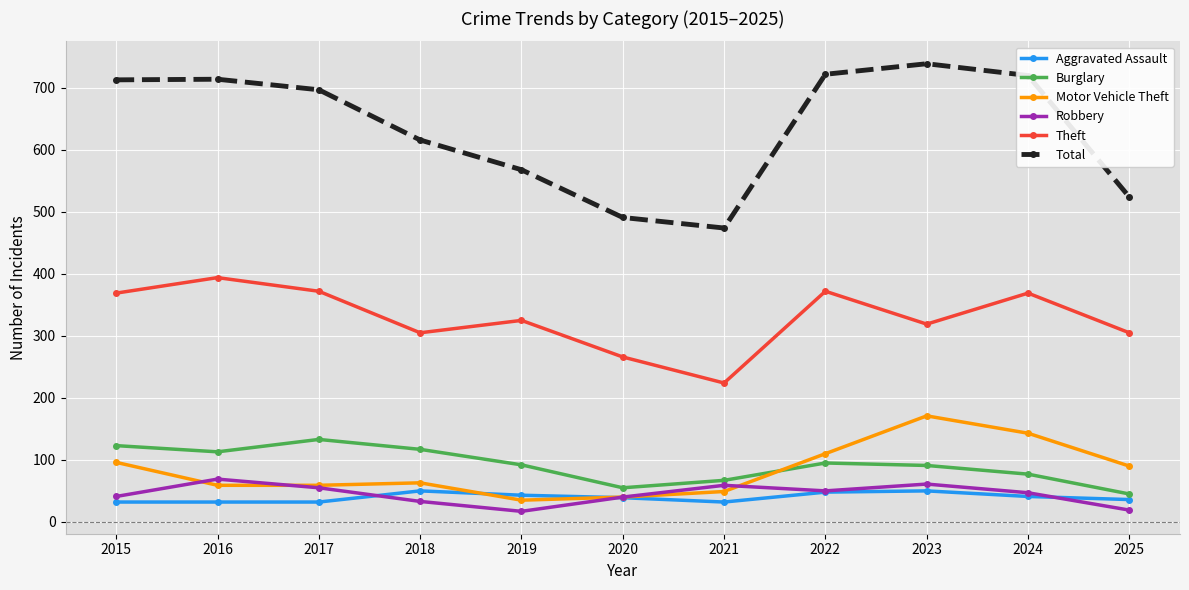

At which label does Total reach its peak?

2023